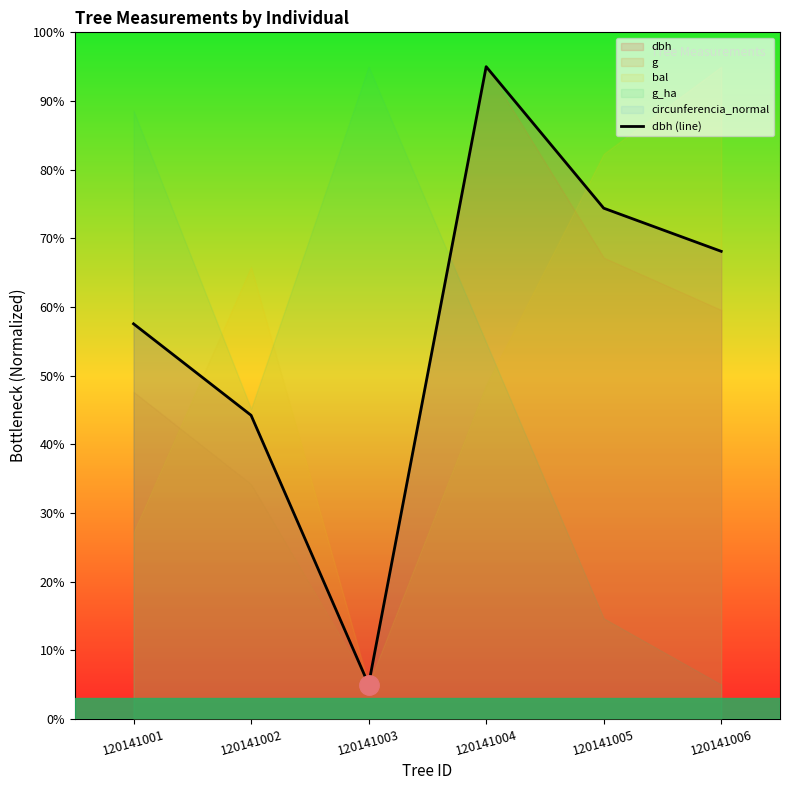

How many interior local peaks (higher than both neighbors) does the data have?

1